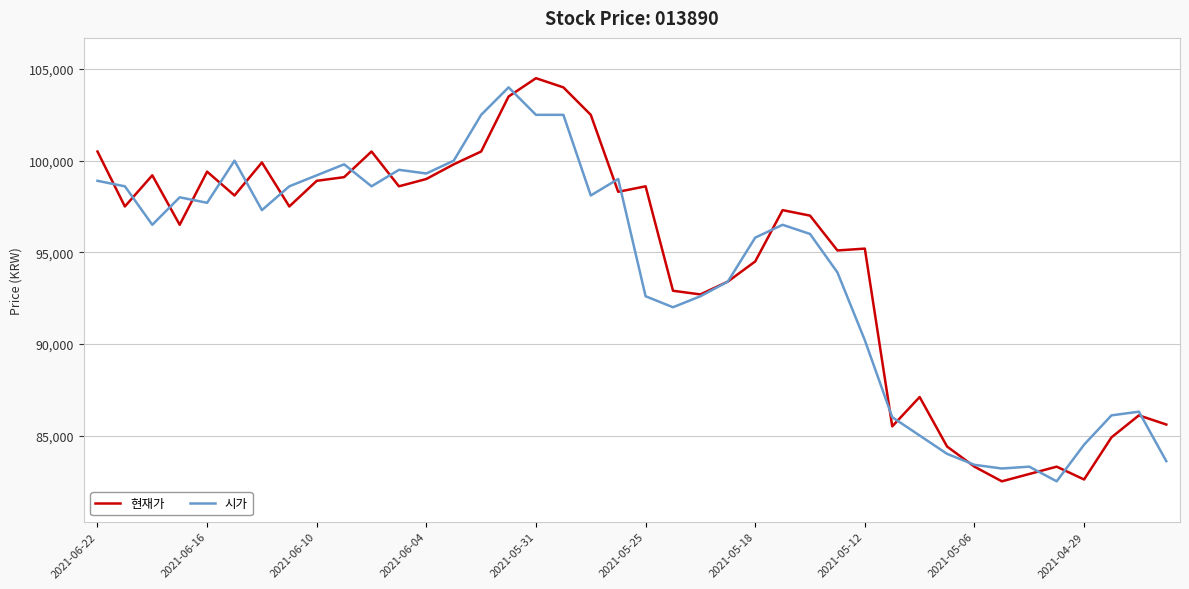

What is the highest value of the 현재가 series?

104500